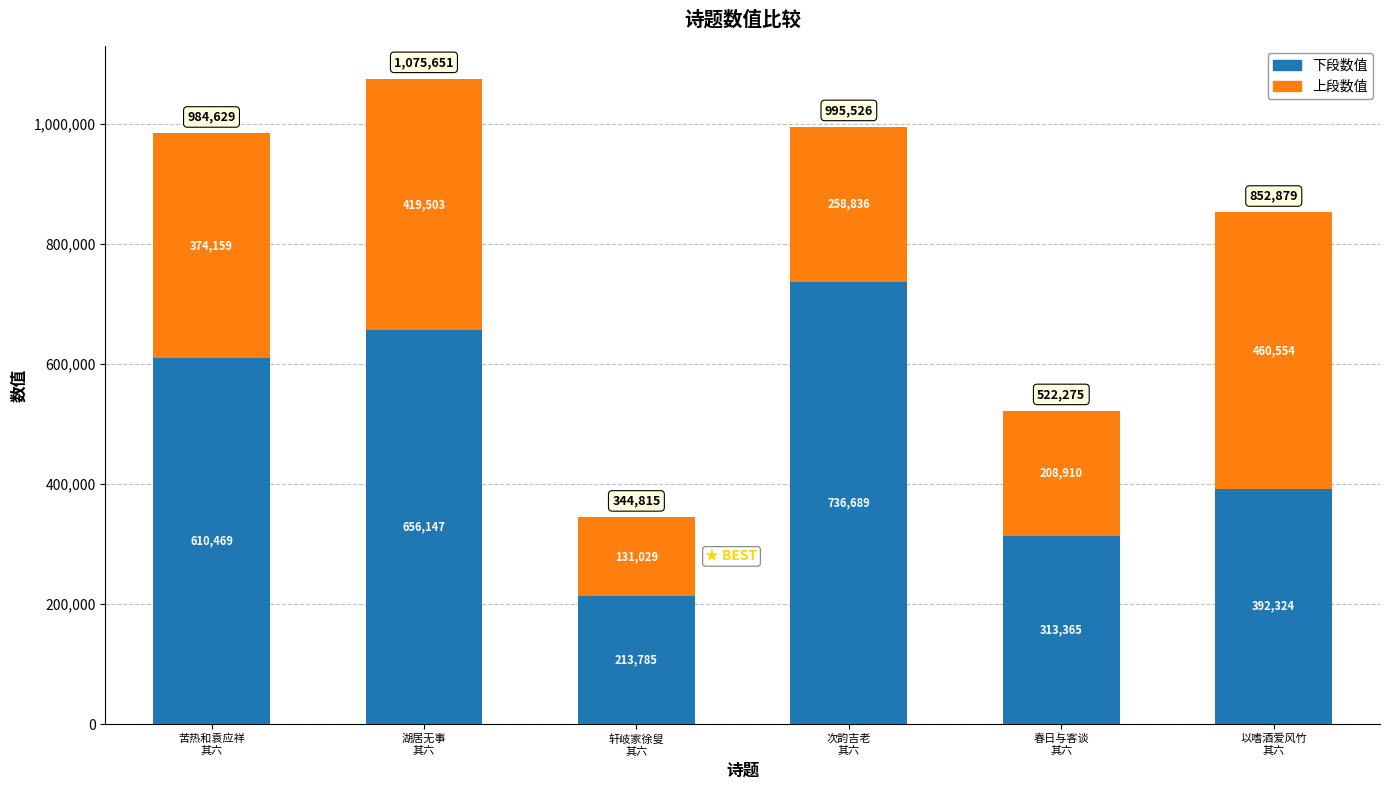

What is the maximum value for 下段数值?

736689.2